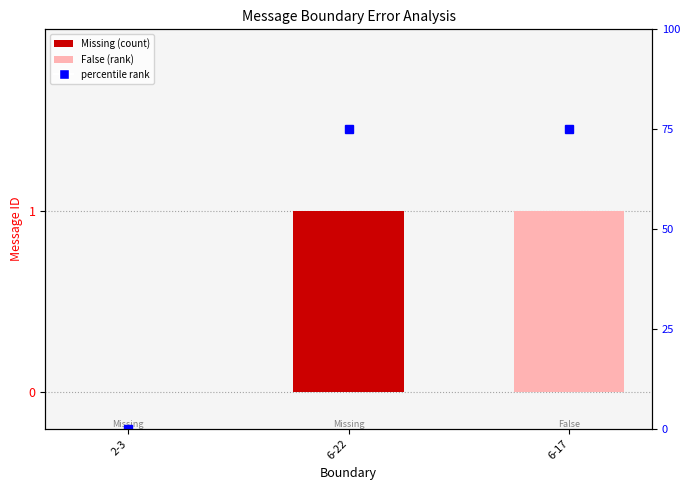

How many data points are less than 1?

1